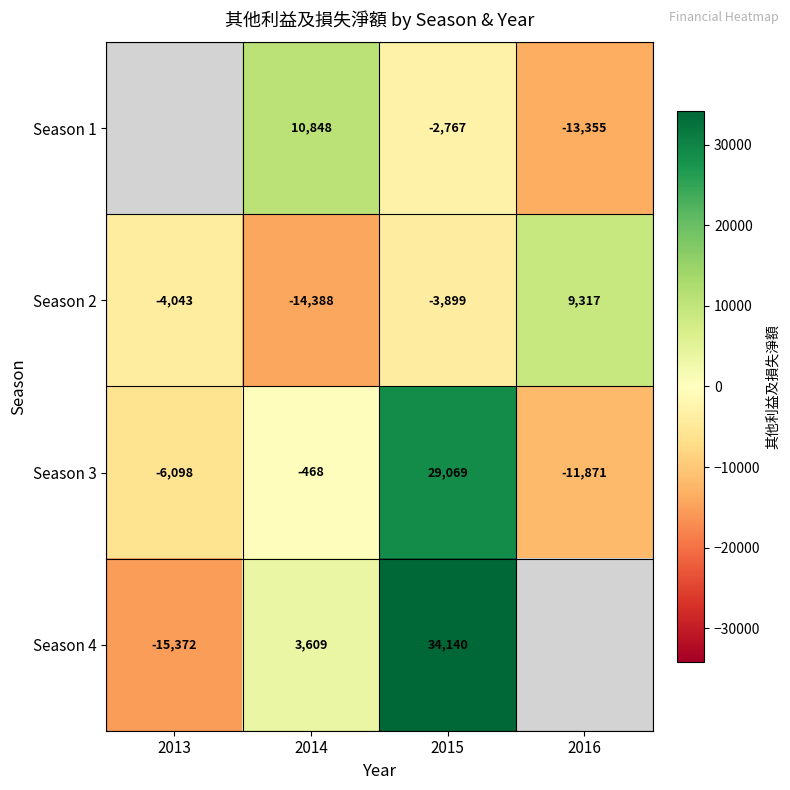

At 2014, list the series in order from largest to smallest.

Season 1, Season 4, Season 3, Season 2